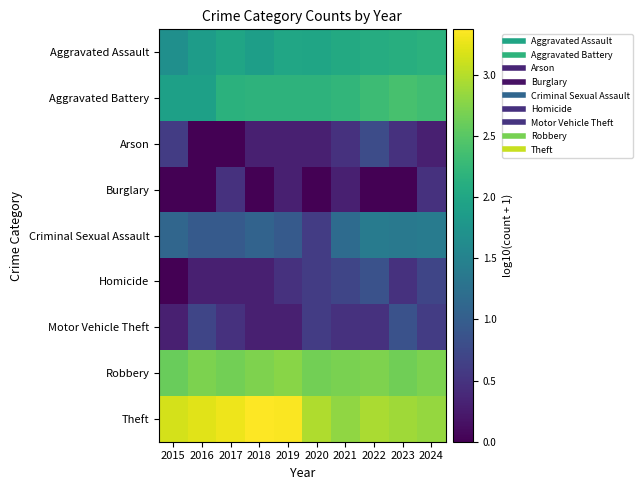

What is the difference between the highest and lowest values at 2018?

3.4